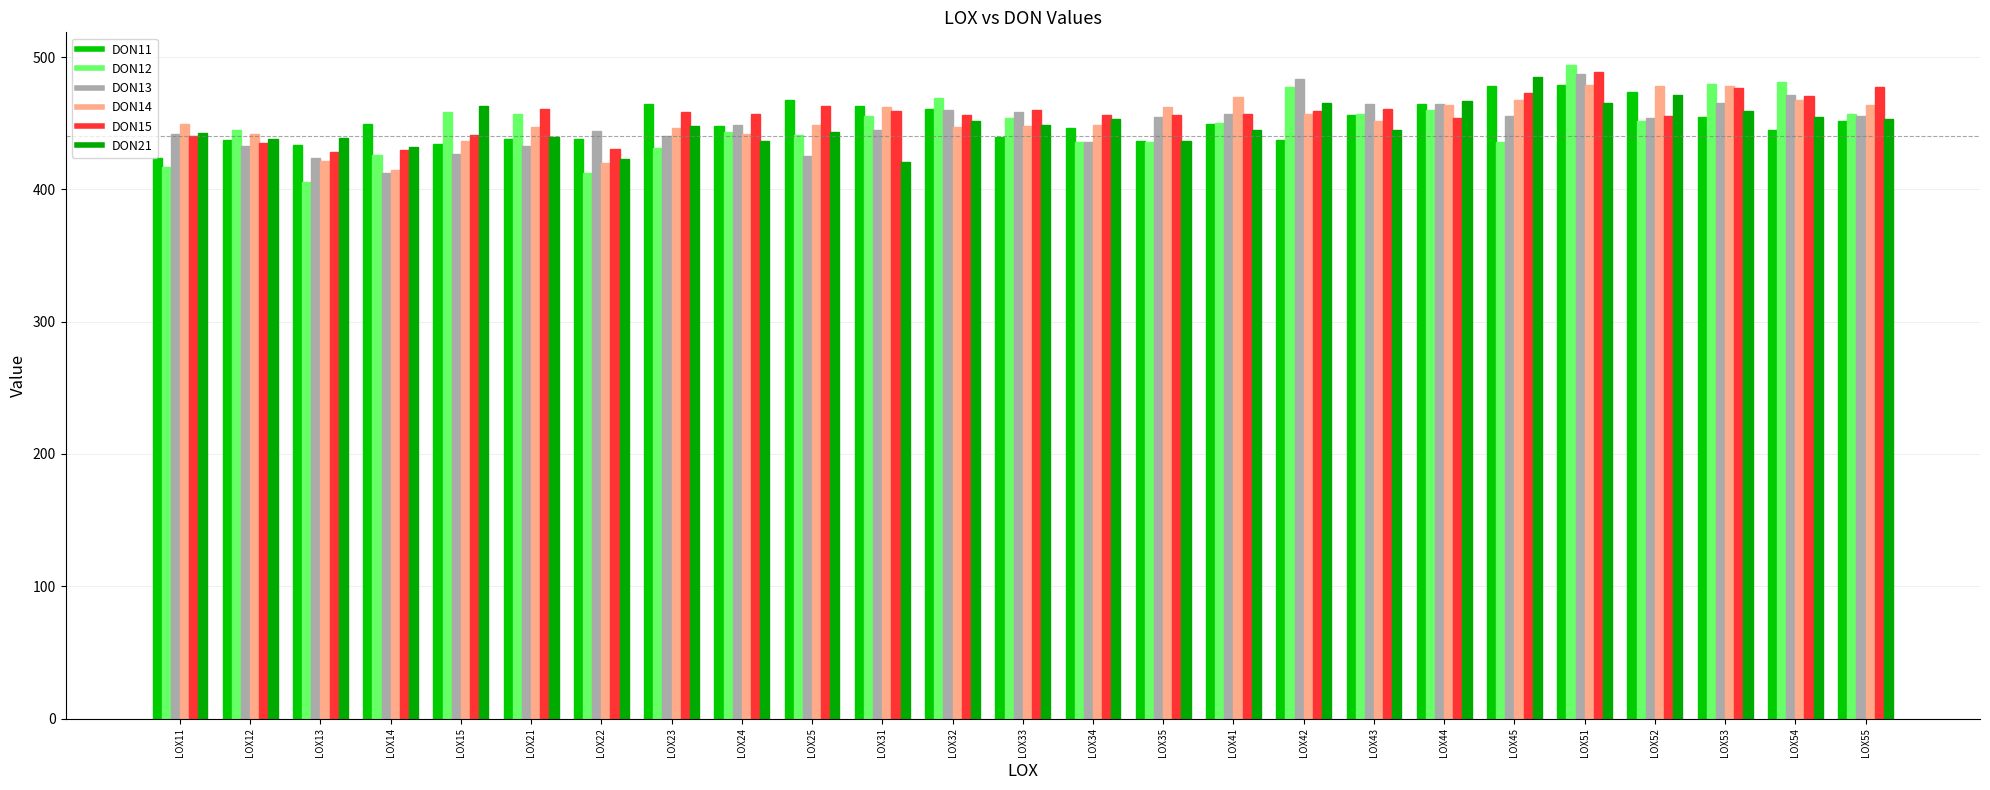

What is the value of the DON11 bar at the 21st from the left?

478.9